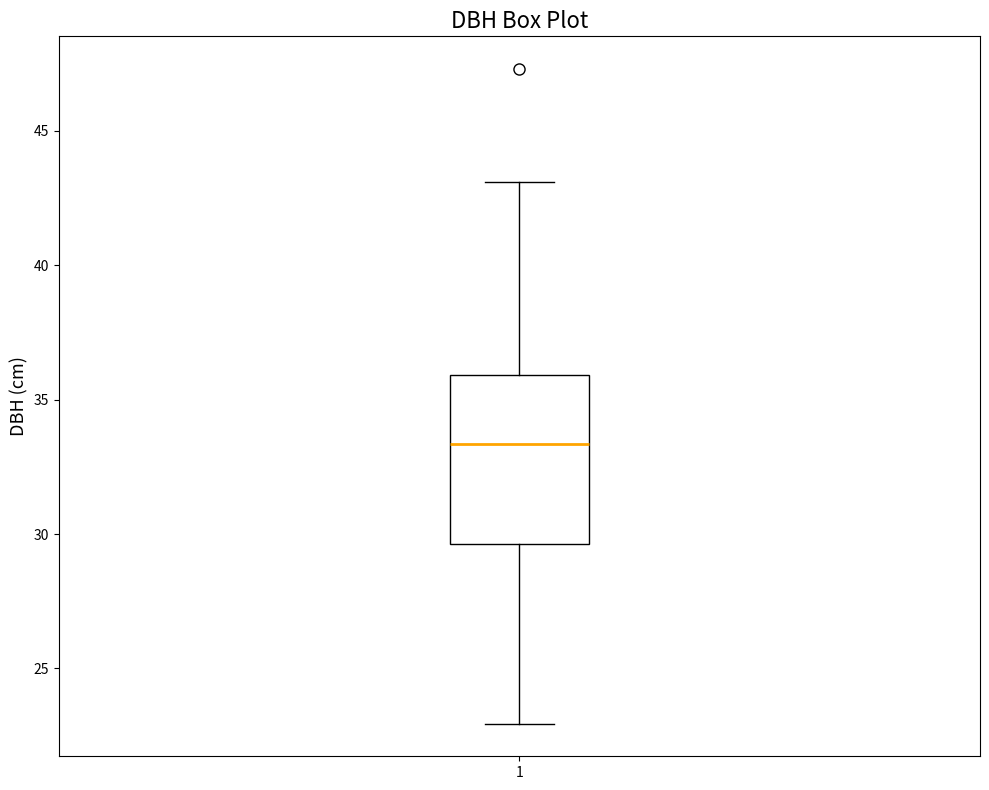

Transcribe this box plot: give where the median line is, the range the box spans, and where the two whiskers end, as read against the y-axis. The values are not printed on the chart, so give them approximately, as read against the axis.

median 33.5, box 29.5 to 36.0, whiskers 23.0 to 43.0